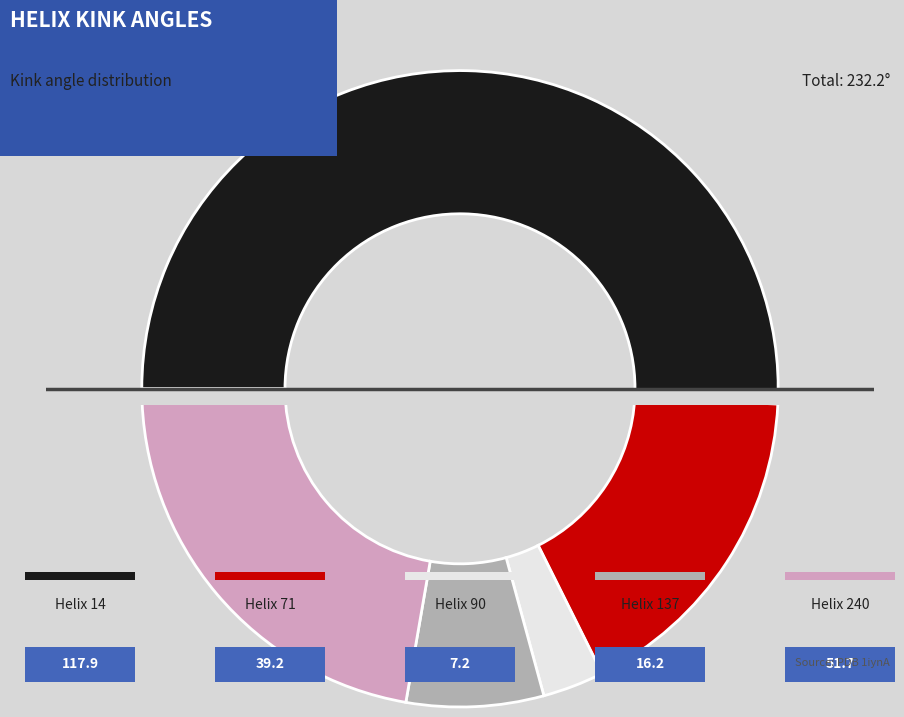

Is it true that 14 is 51% of the pie?

True